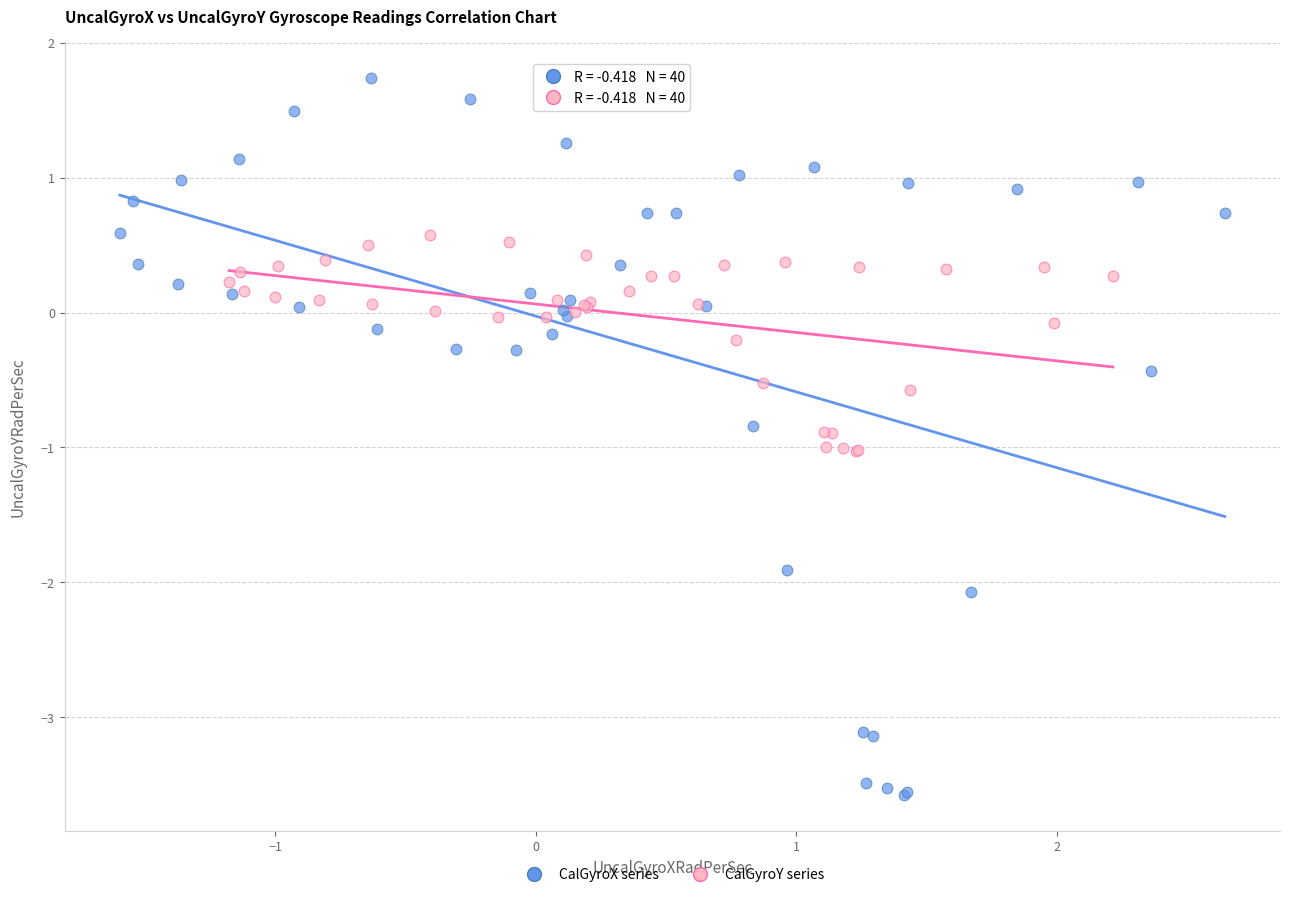

Which series reaches the maximum Y coordinate?

CalGyroX series